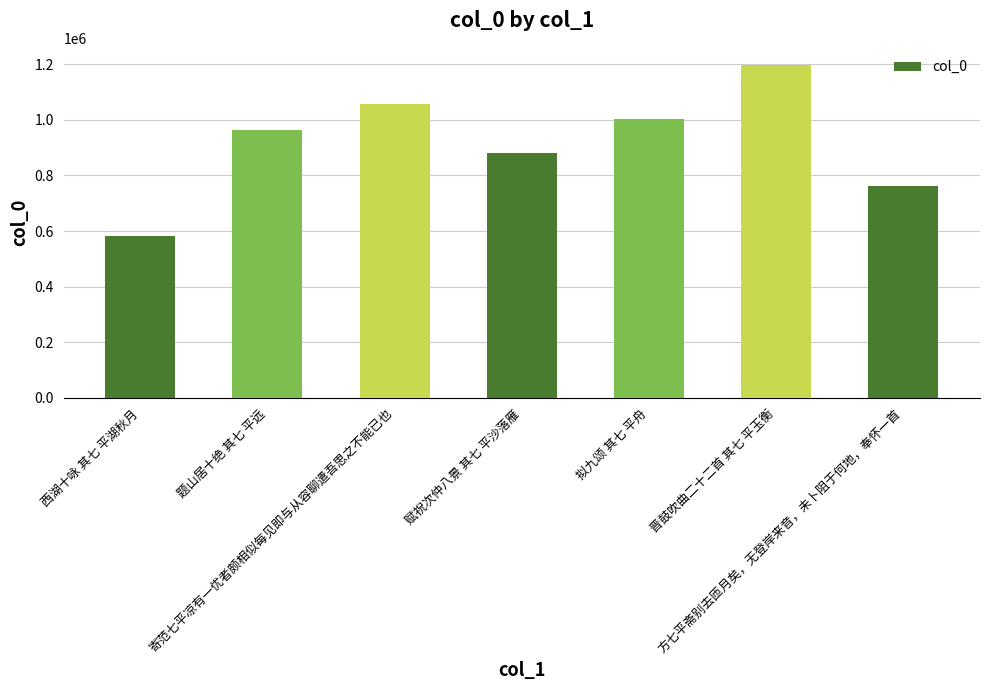

Approximately how many times larger is the value at 题山居十绝 其七 平远 compared to 拟九颂 其七 平舟?

1.0